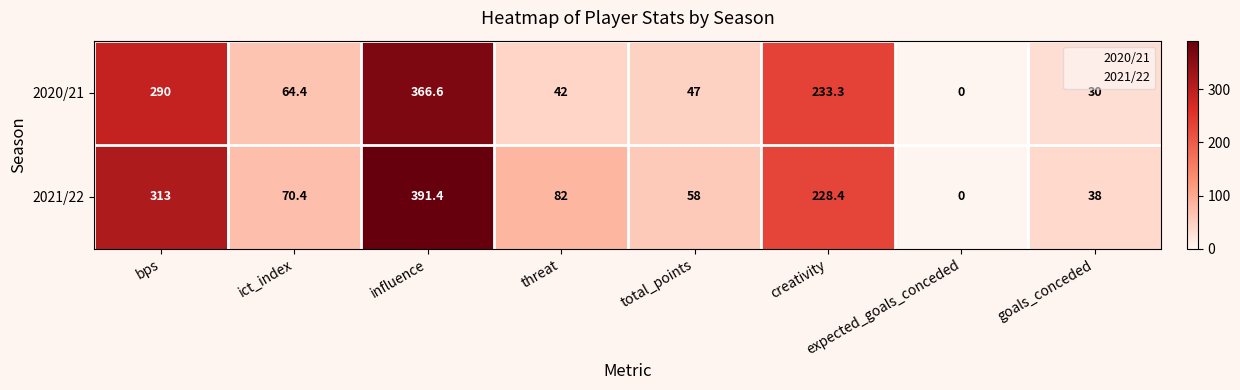

Where is 2020/21 nearest to the value 183?

creativity